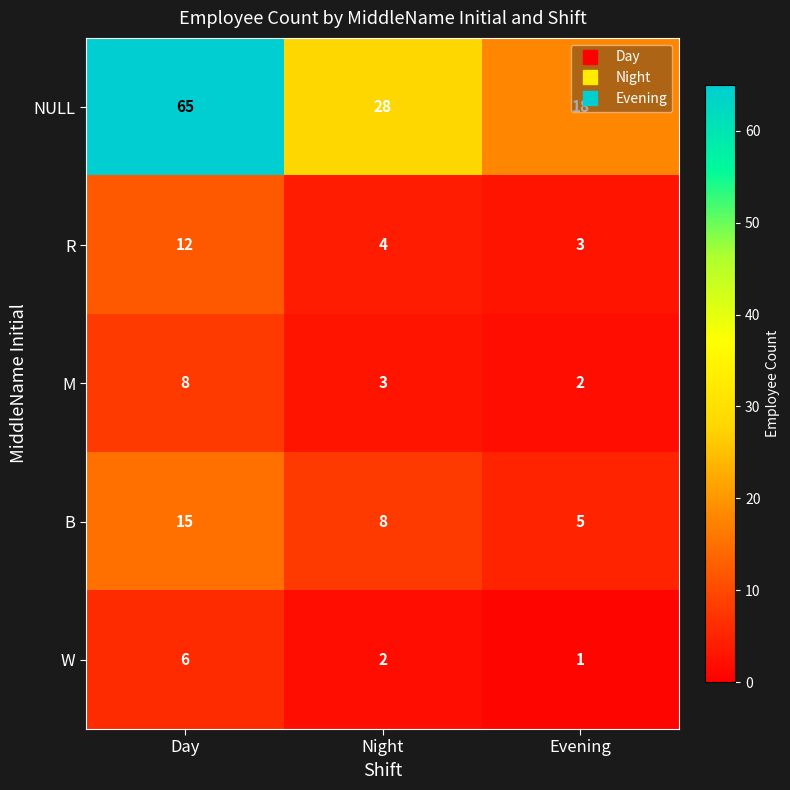

Which category has the highest value across all series?

Day